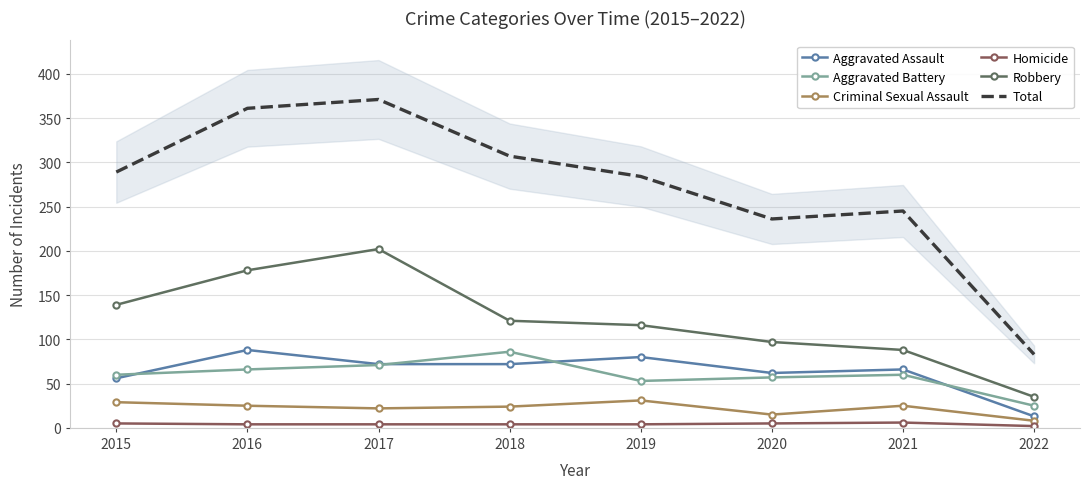

At which category does Aggravated Battery reach its first local peak?

2018